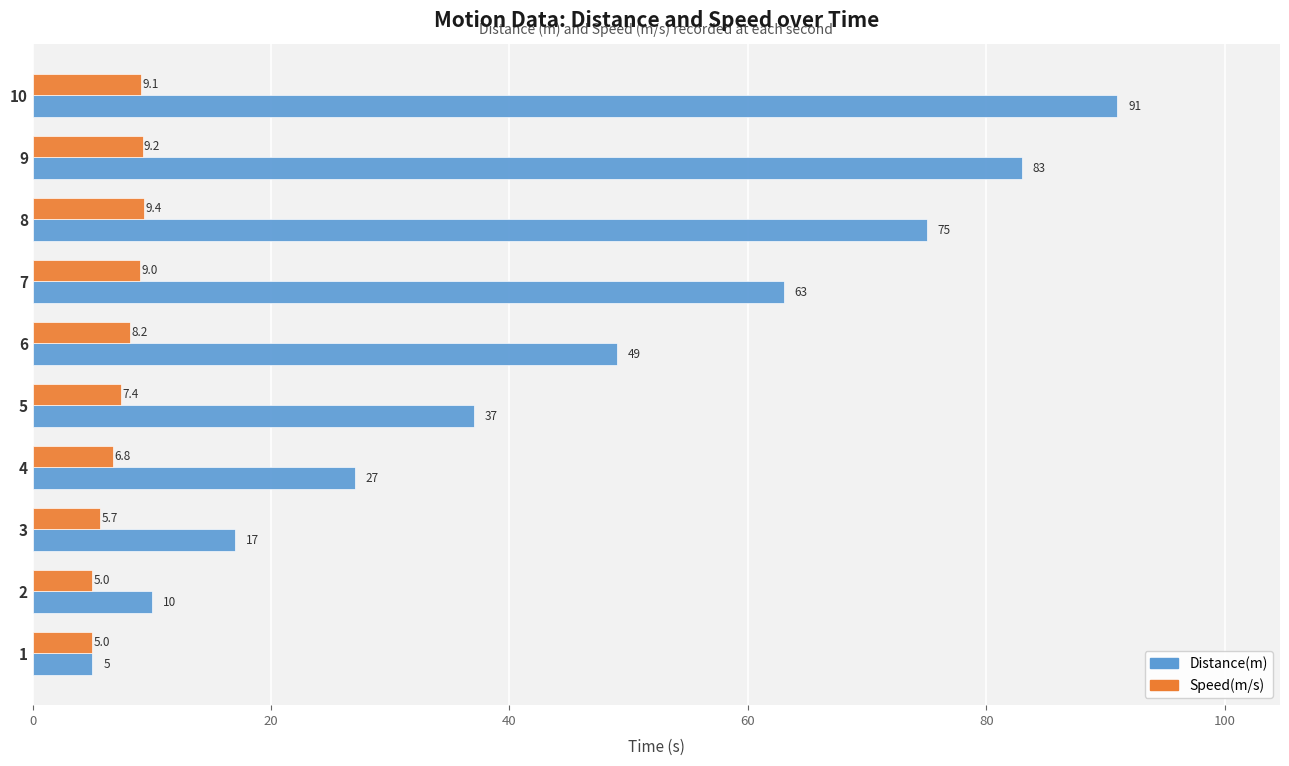

Is it true that Distance(m) equals 37.0 at 5?

True